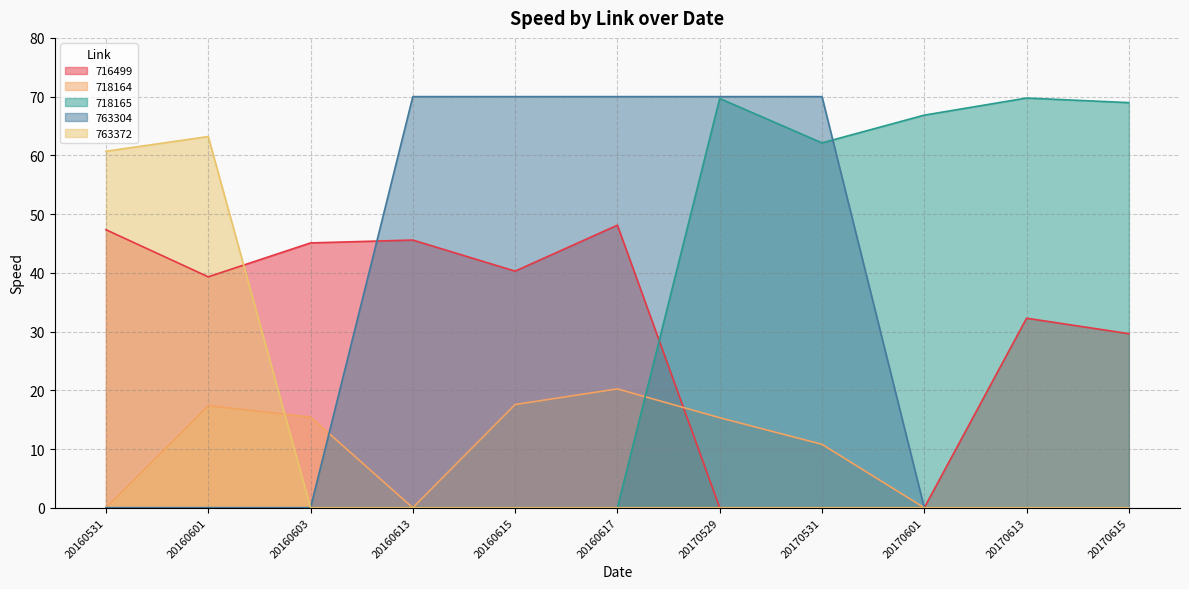

Where do 718164 and 718165 first cross each other?

20160617 and 20170529